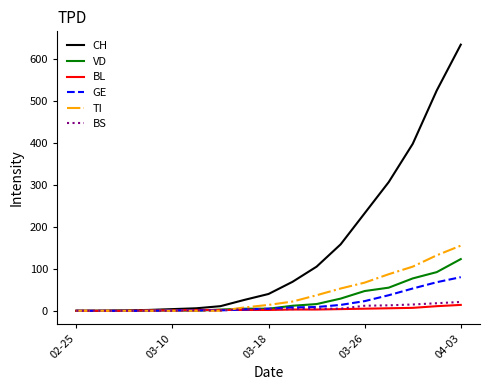

List the series in order of their peak value, lowest first.

BL, BS, GE, VD, TI, CH